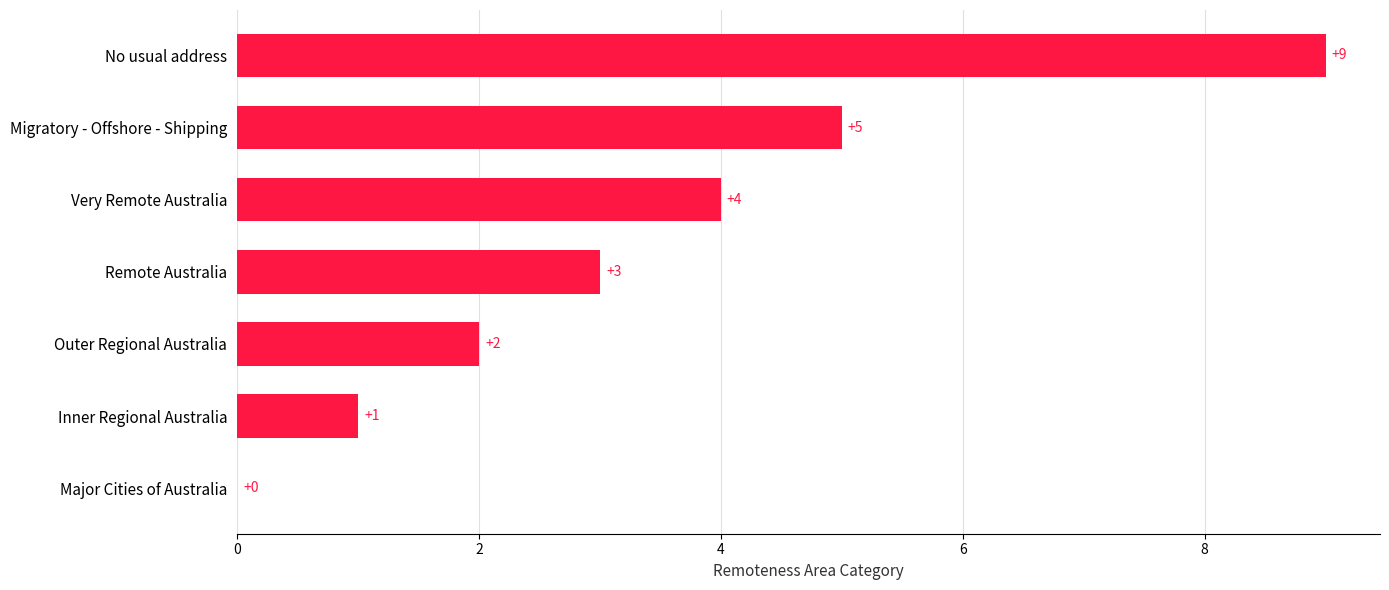

Is it true that the value at Remote Australia is 4?

False